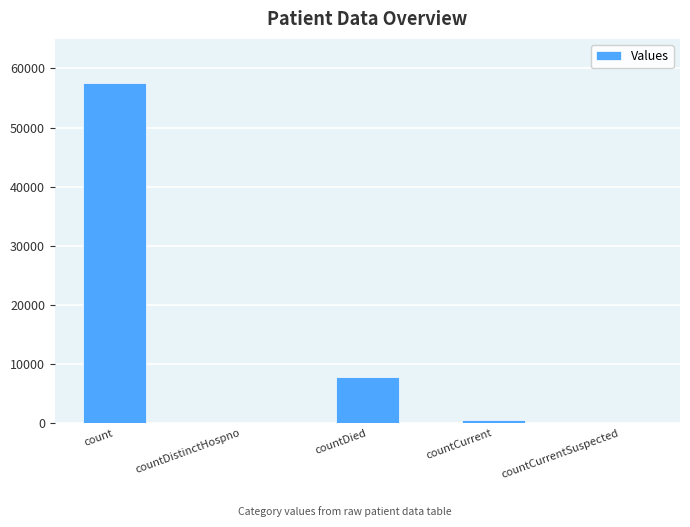

What is the change in value from countDied to countCurrent?

-7149